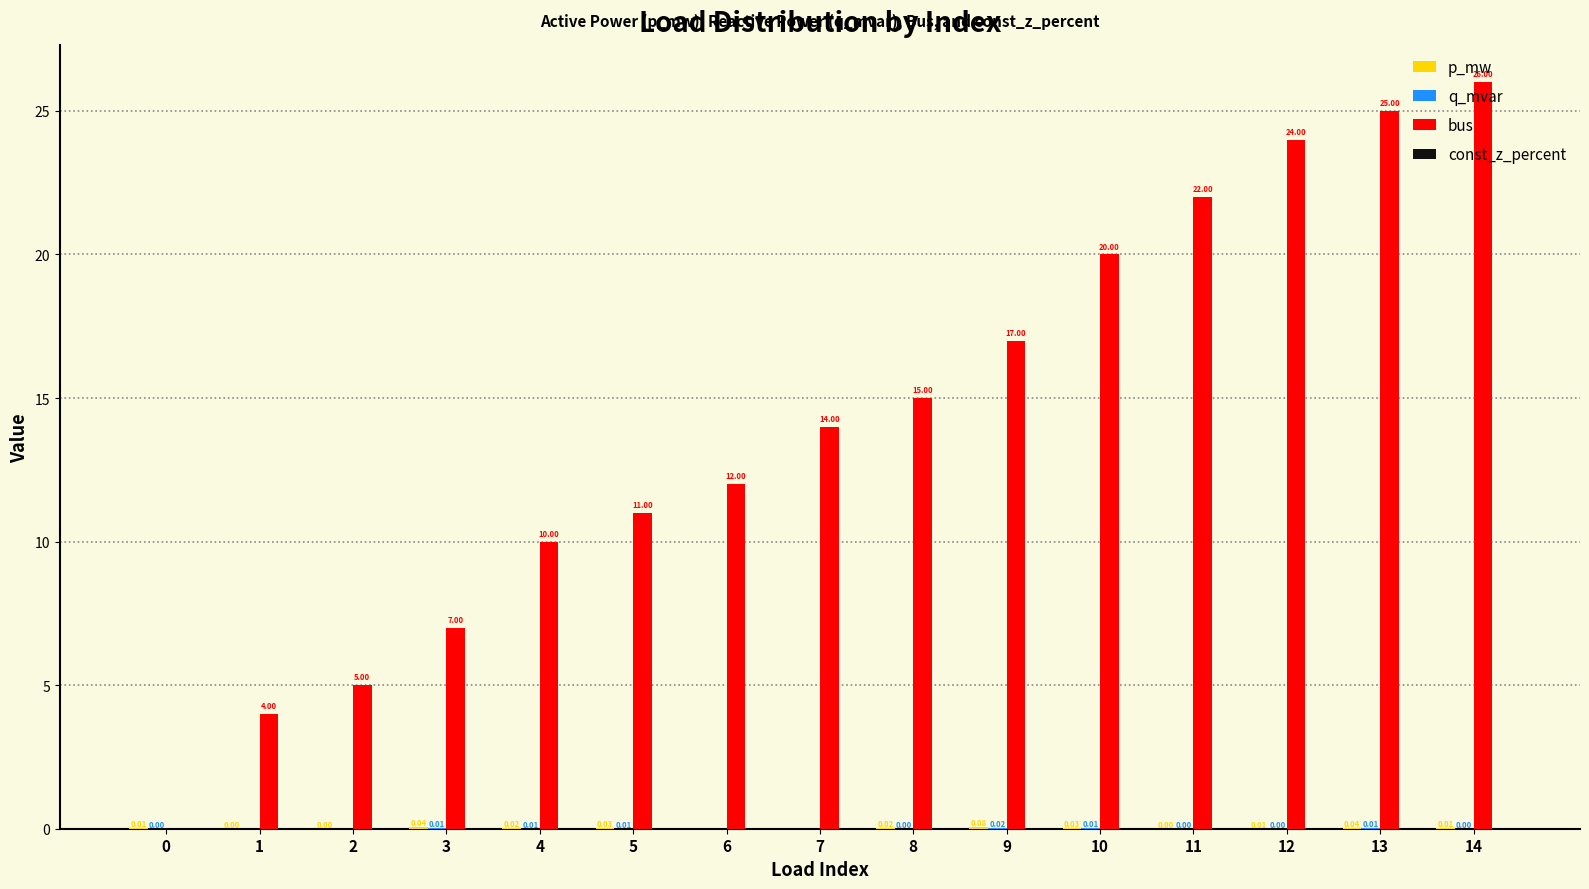

Does the chart contain stacked bars?

No